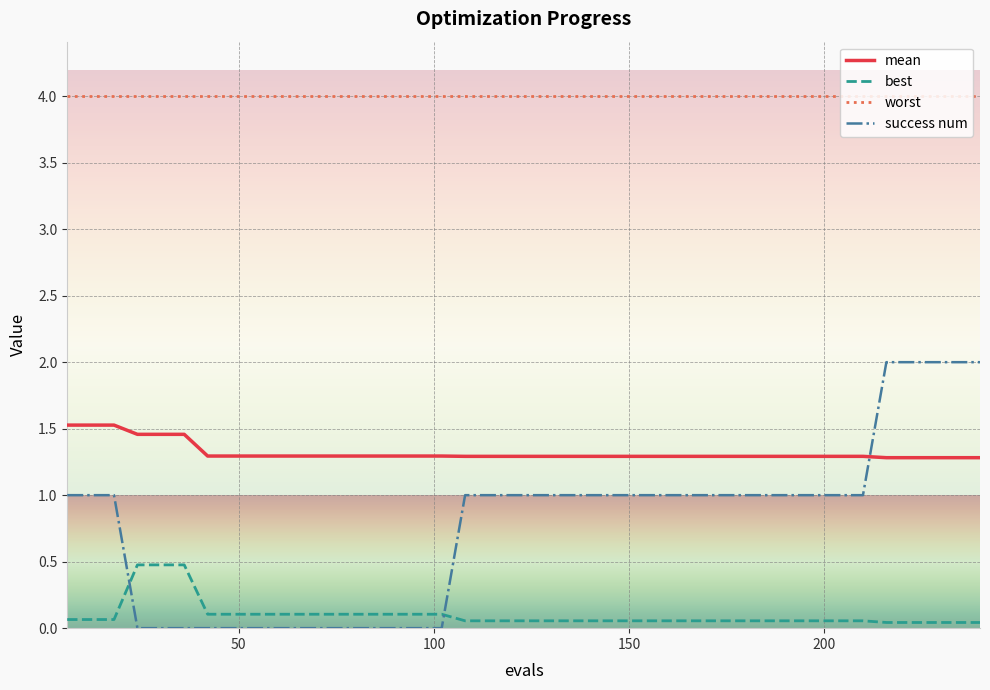

What is the maximum value for best?

0.5